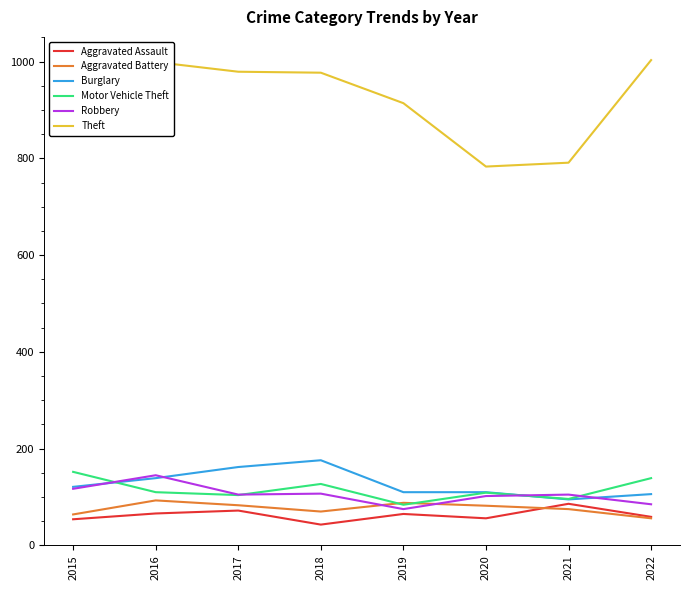

True or false: Motor Vehicle Theft and Theft intersect in this chart.

False